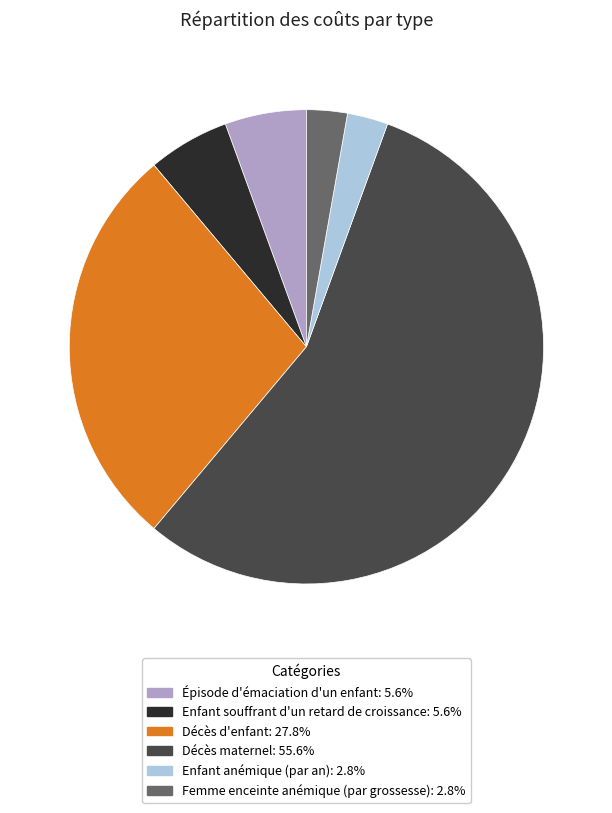

Combined, do Épisode d'émaciation d'un enfant and Décès maternel account for over 50%?

Yes